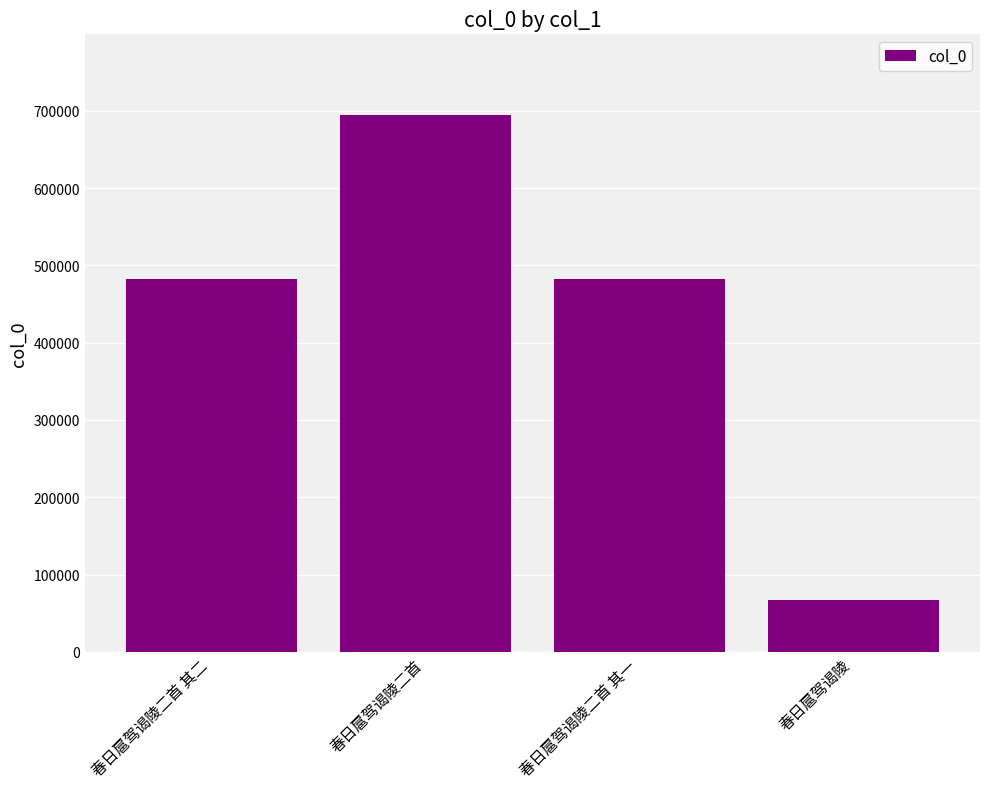

What is the difference between the maximum and second lowest values?

212626